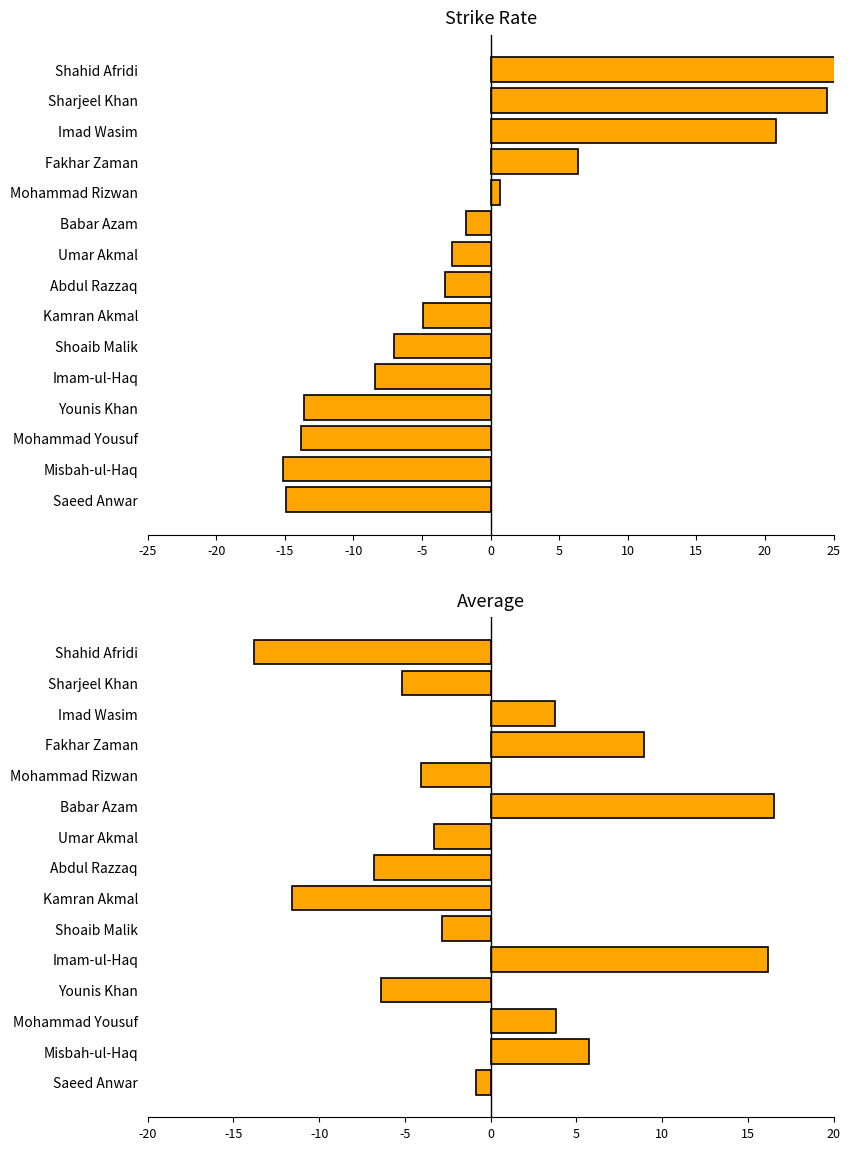

How many data points in Strike Rate are above -3?

7